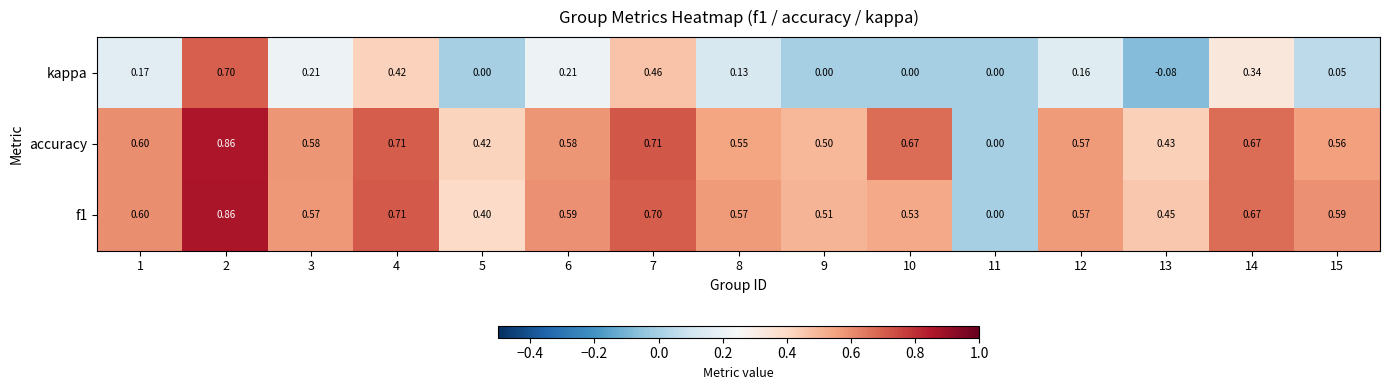

How many categories are shown in the chart?

15